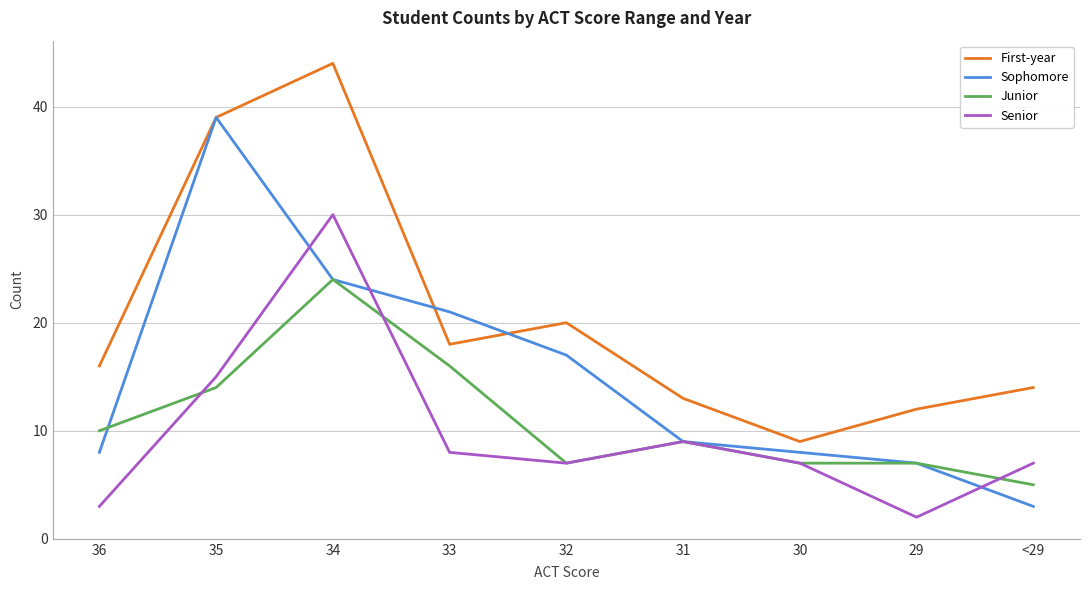

Reading left to right, what are all the values shown in this chart?

First-year: 36=16	35=39	34=44	33=18	32=20	31=13	30=9	29=12	<29=14
Sophomore: 36=8	35=39	34=24	33=21	32=17	31=9	30=8	29=7	<29=3
Junior: 36=10	35=14	34=24	33=16	32=7	31=9	30=7	29=7	<29=5
Senior: 36=3	35=15	34=30	33=8	32=7	31=9	30=7	29=2	<29=7